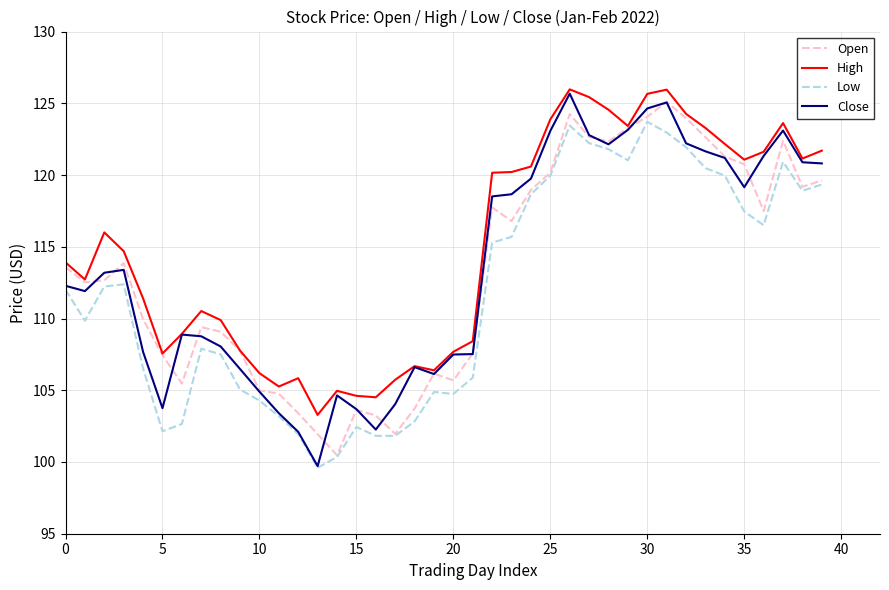

Is this an area chart (filled region under the line)?

No